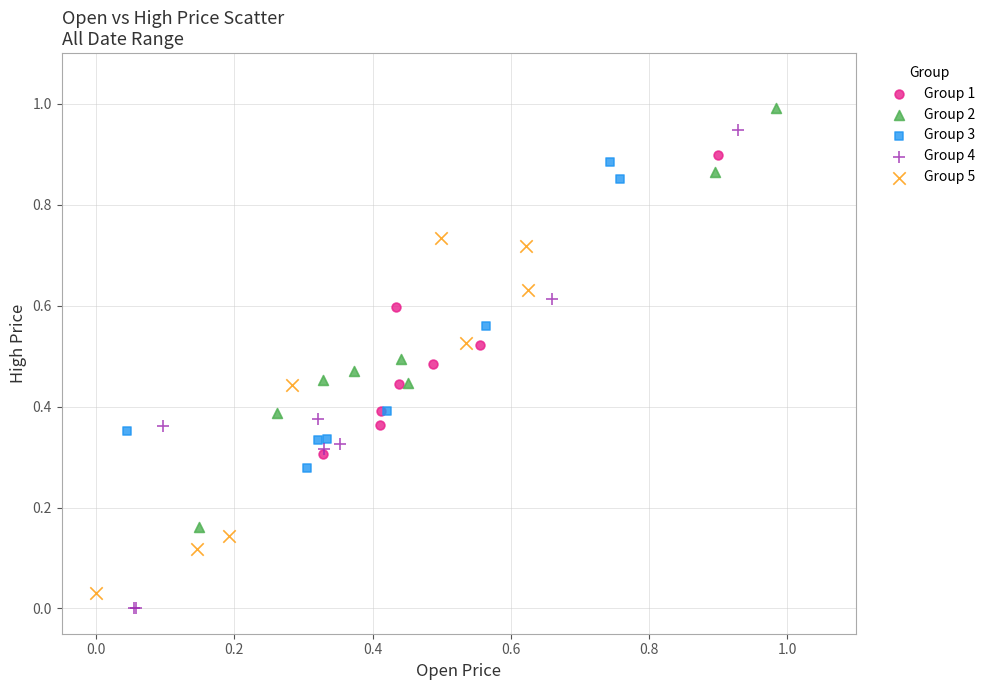

Which series contains the highest Y value?

Group 2